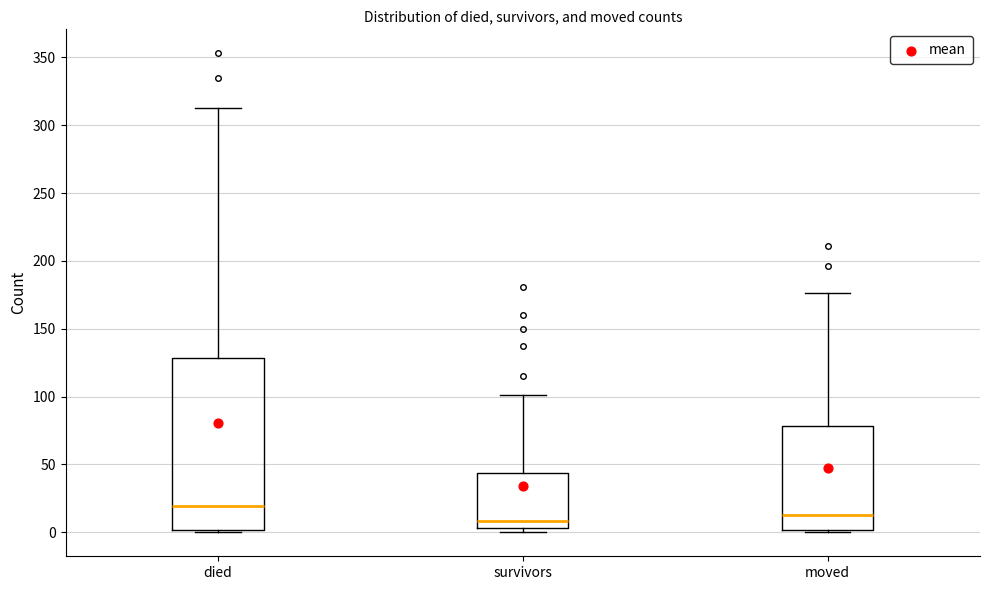

Which box is the tallest, from its lower edge to its upper edge?

died